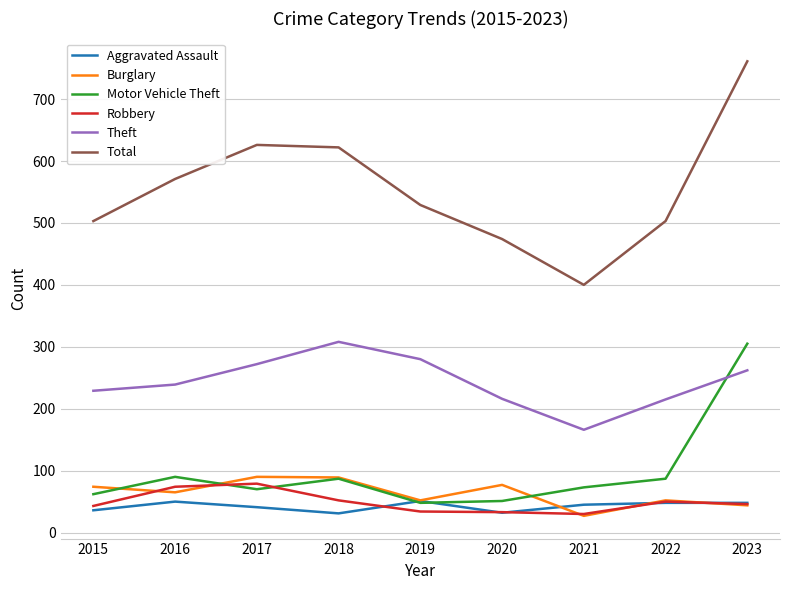

Which series has the widest spread of values?

Total